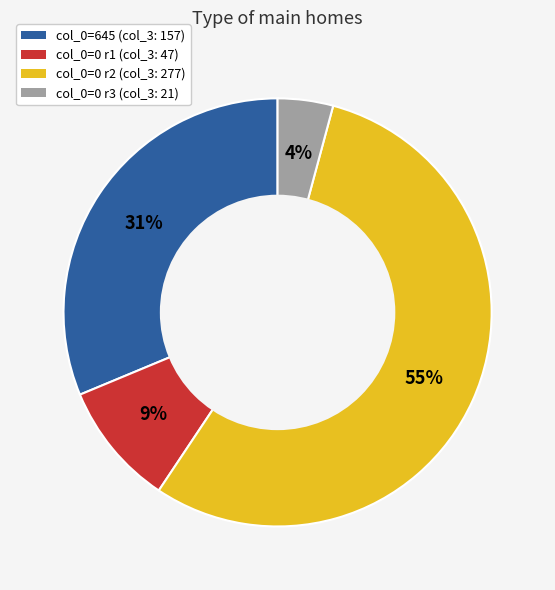

To the nearest percent, what is the average slice percentage?

25%